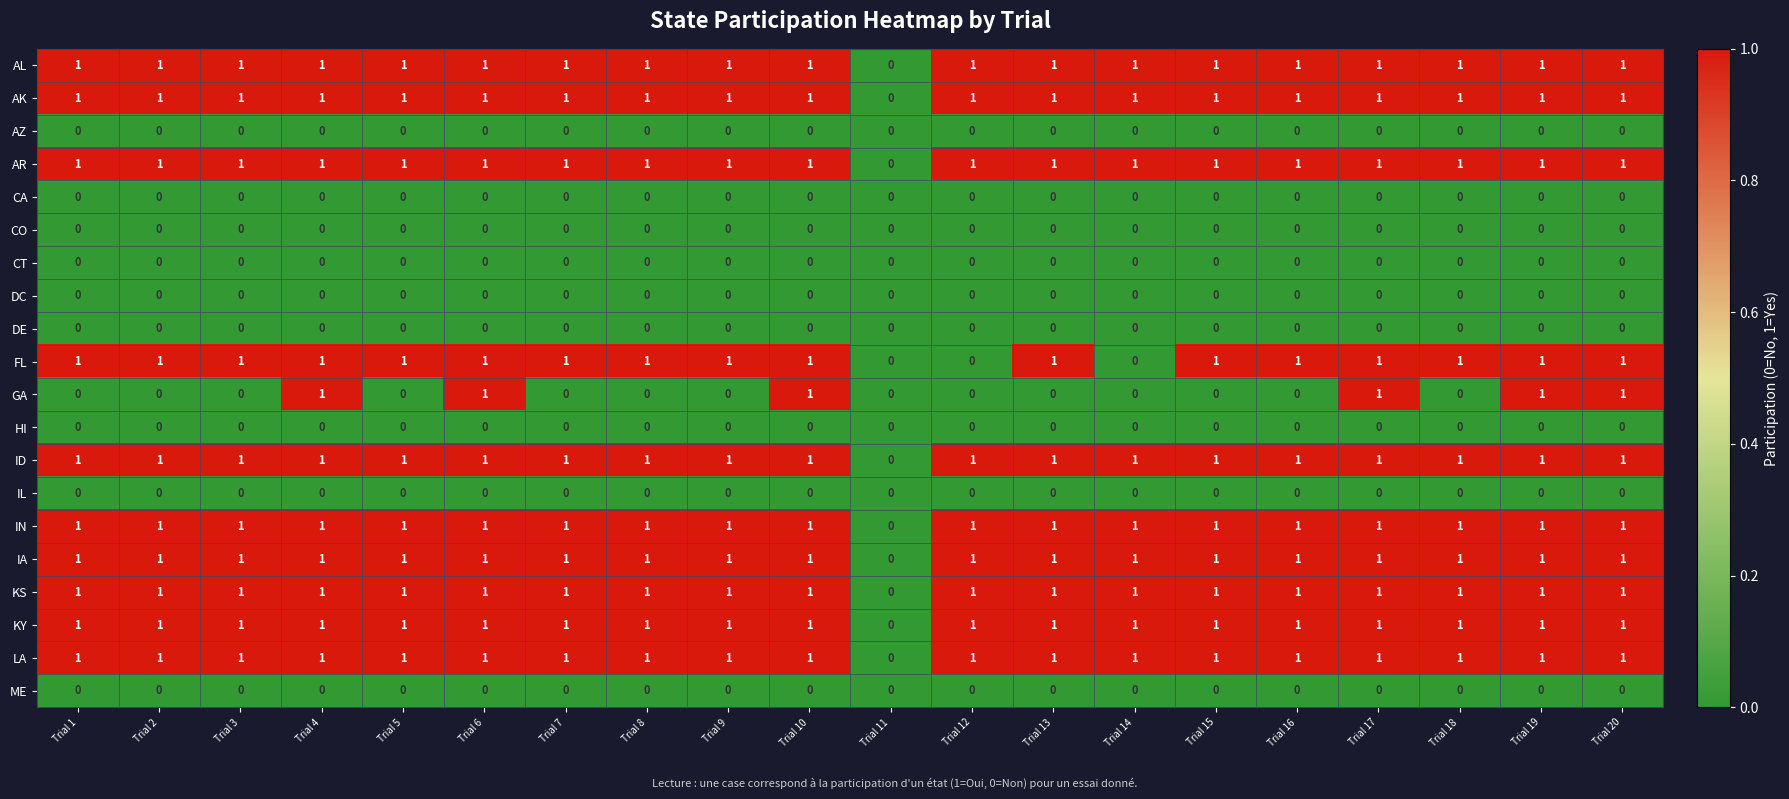

How many KS values are between 1 and 2?

19